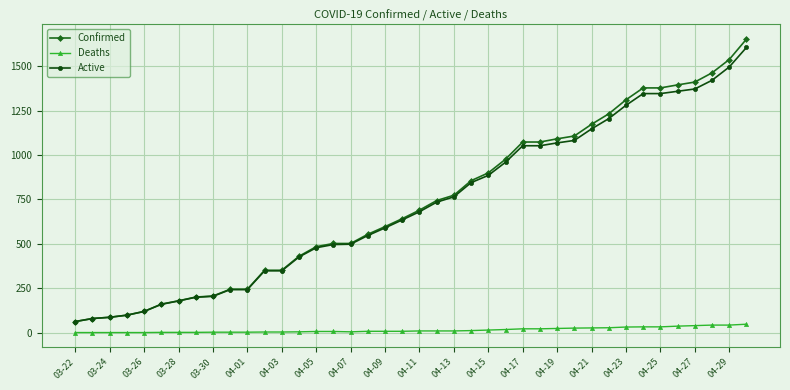

Which series has the largest range (max minus min)?

Confirmed